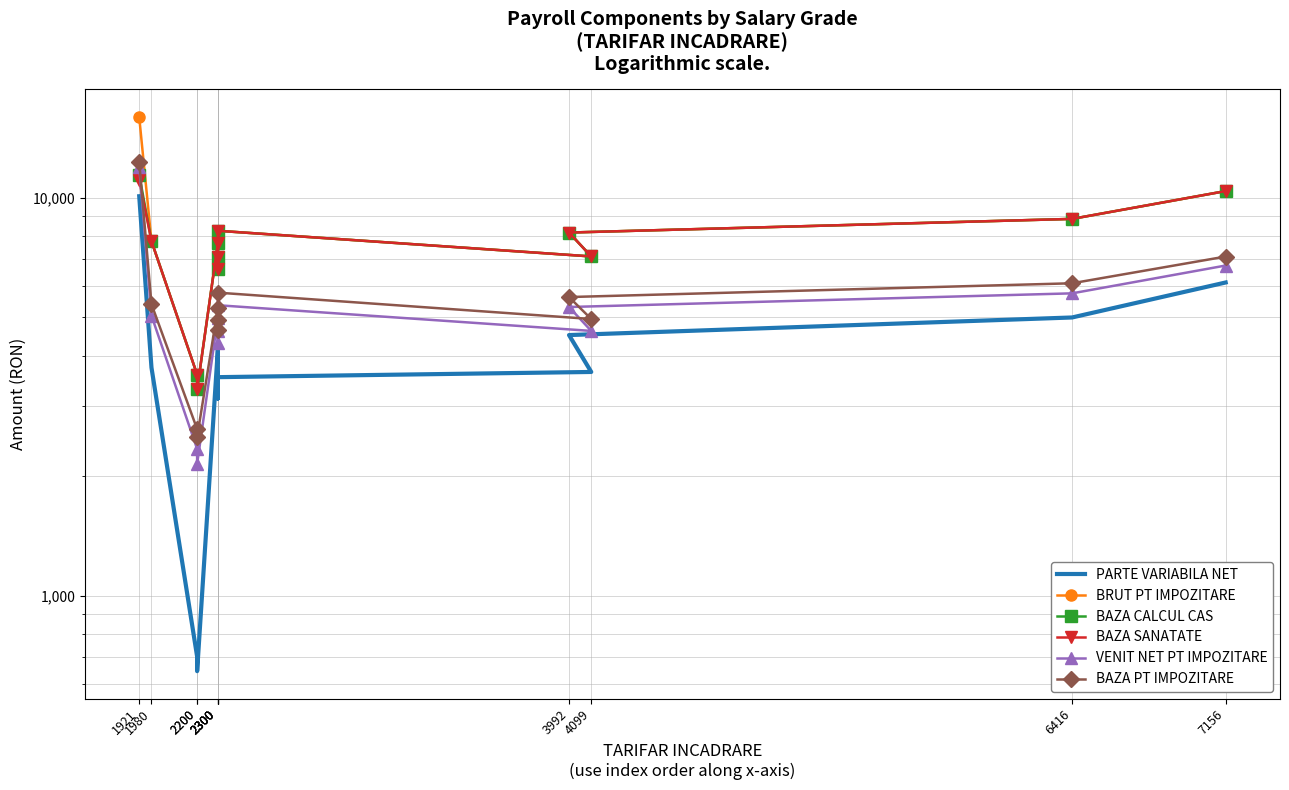

What is the average value of the BAZA SANATATE series?

7496